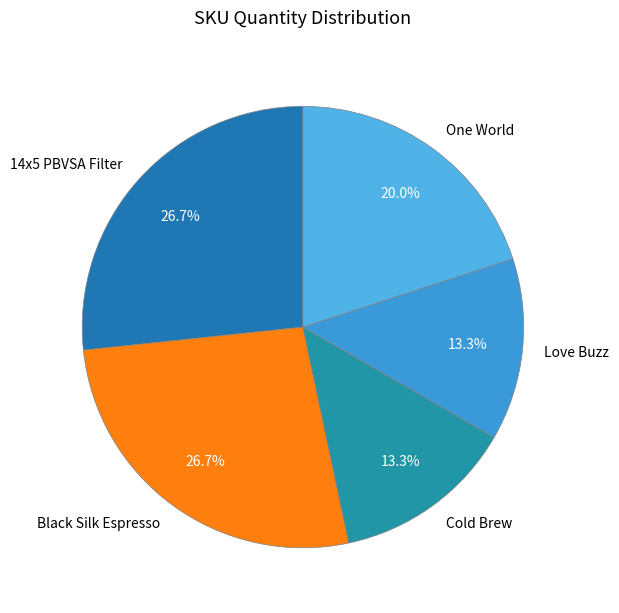

What percentage is NOT represented by Cold Brew?

86.7%